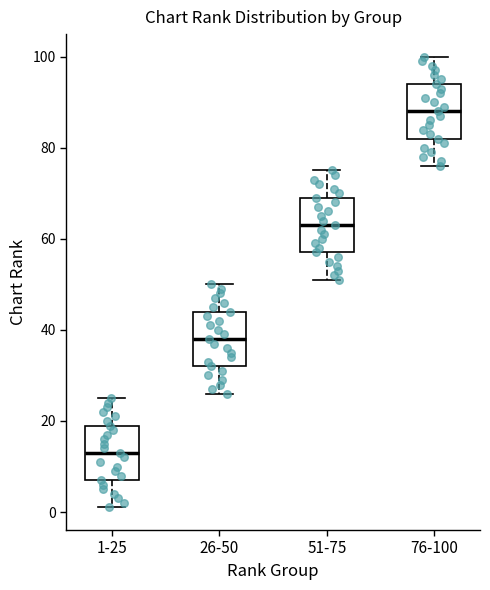

Where is the upper edge of the box for 1-25 on the y-axis? The values are not printed on the chart, so give them approximately, as read against the axis.

20